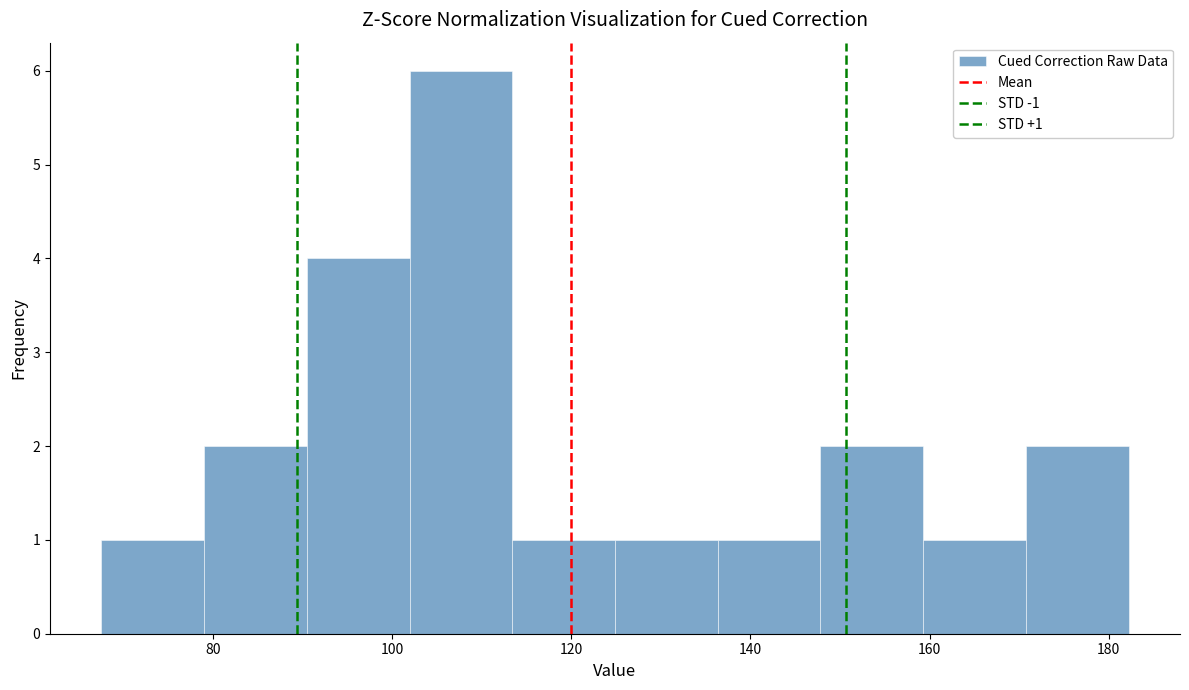

Over which range of the x-axis is the bar tallest?

102 to 114